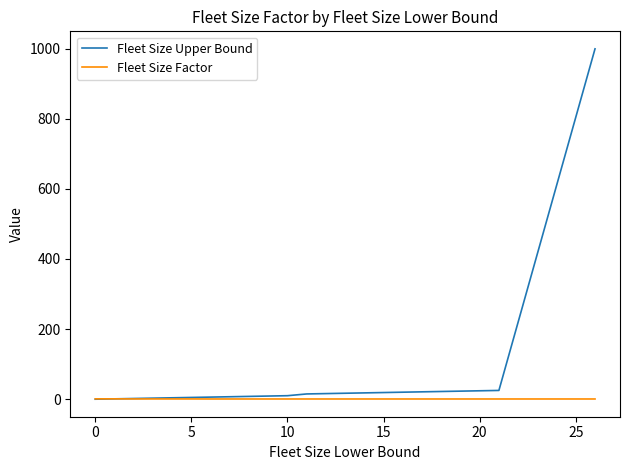

Which series has the widest spread of values?

Fleet Size Upper Bound